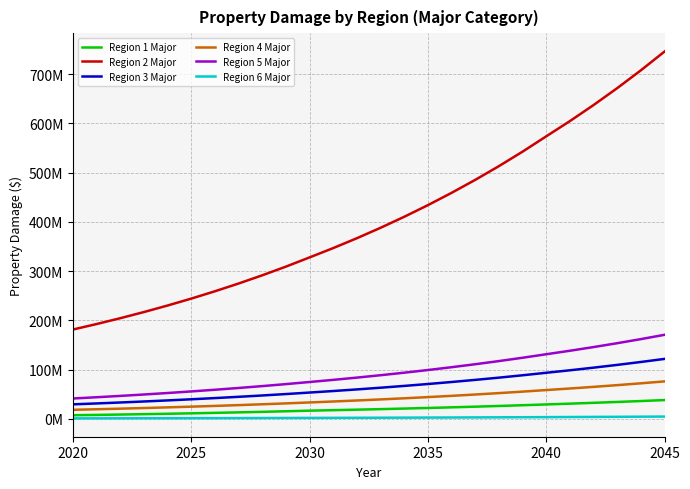

True or false: Region 5 Major has more than 0 points higher than both neighbors.

False